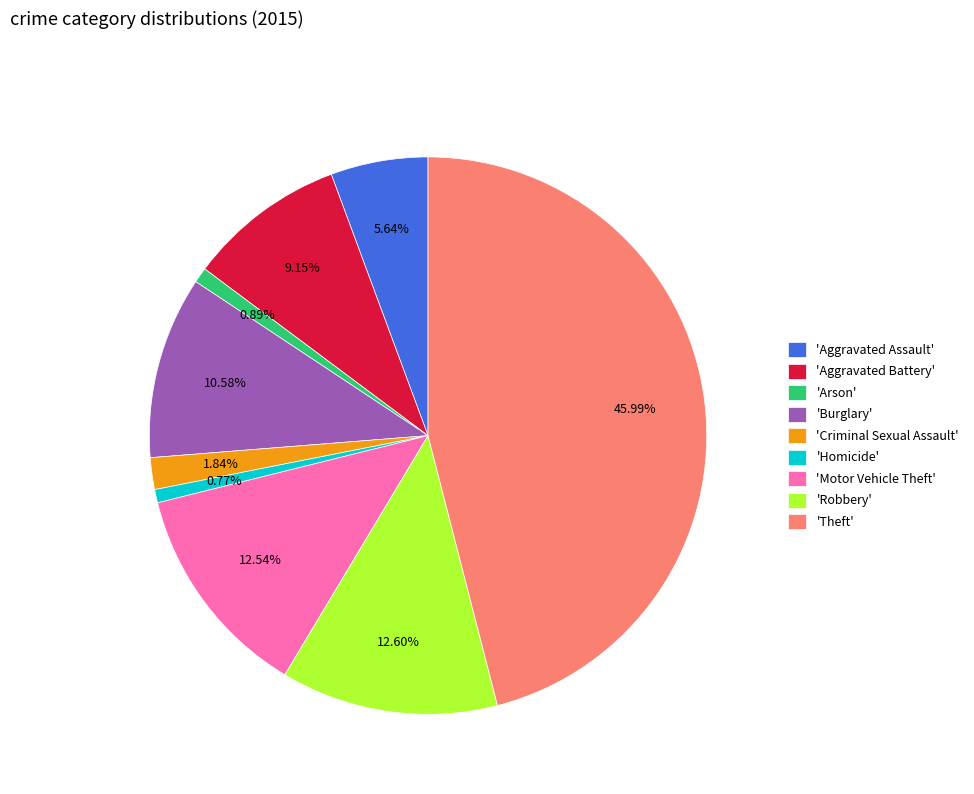

Combined, do 'Aggravated Assault' and 'Aggravated Battery' account for over 50%?

No